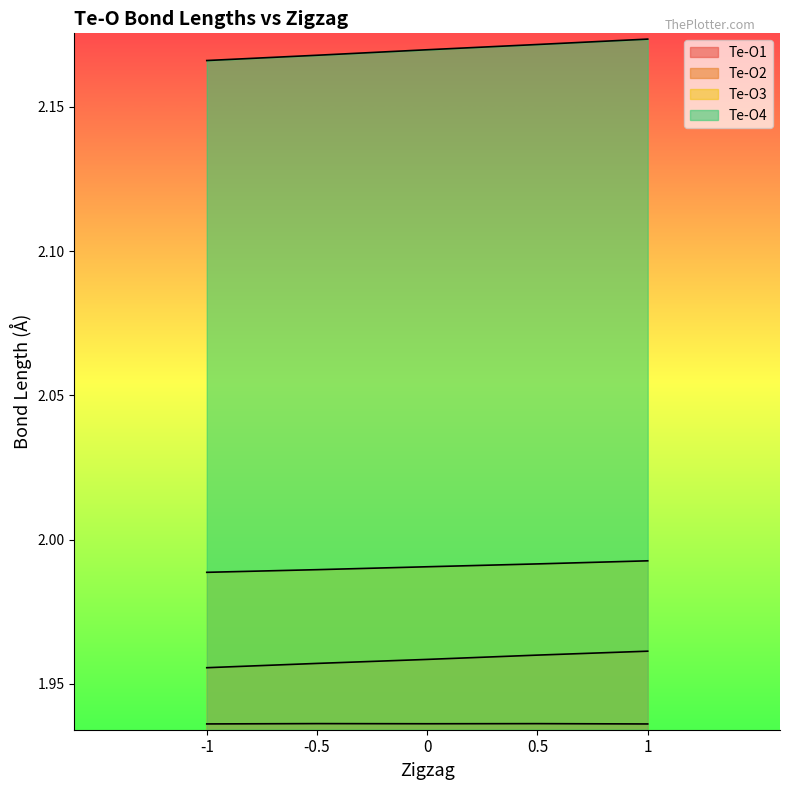

Which series has the largest range (max minus min)?

Te-O4